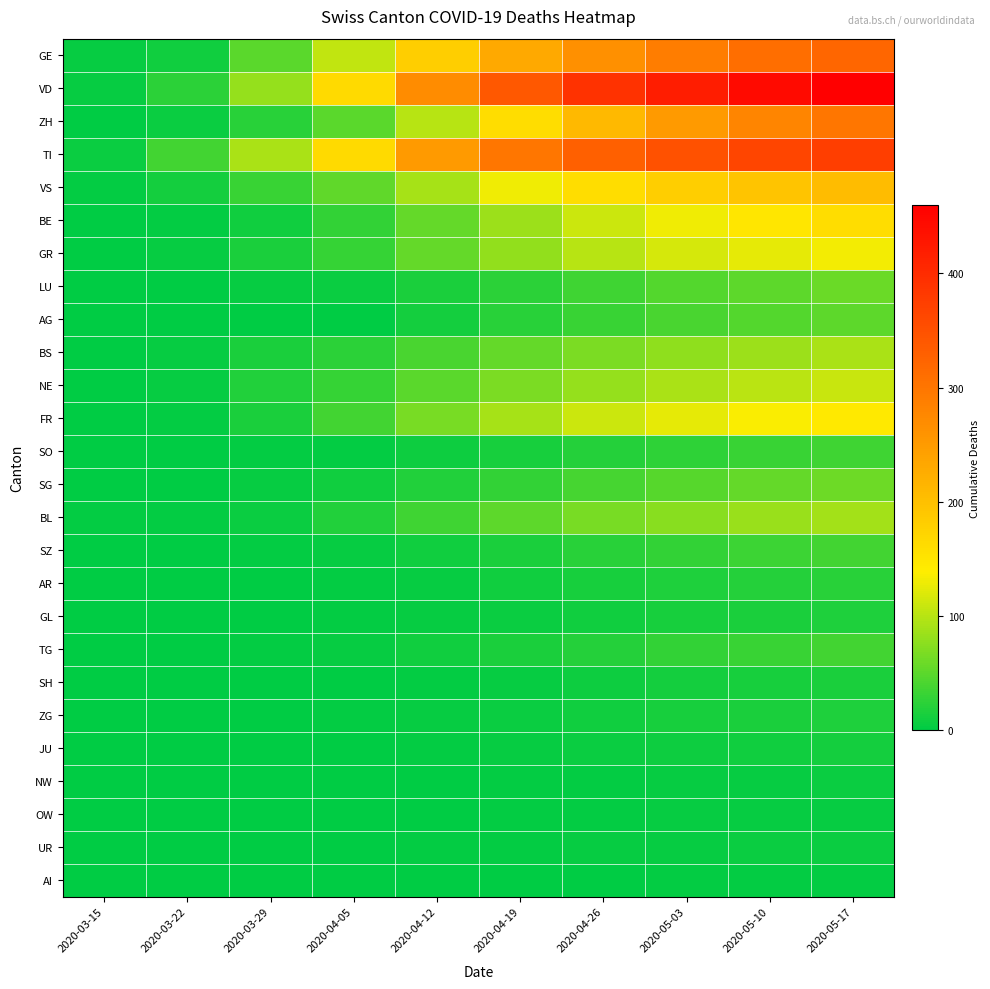

At which category is the sum across all series the highest?

2020-05-17